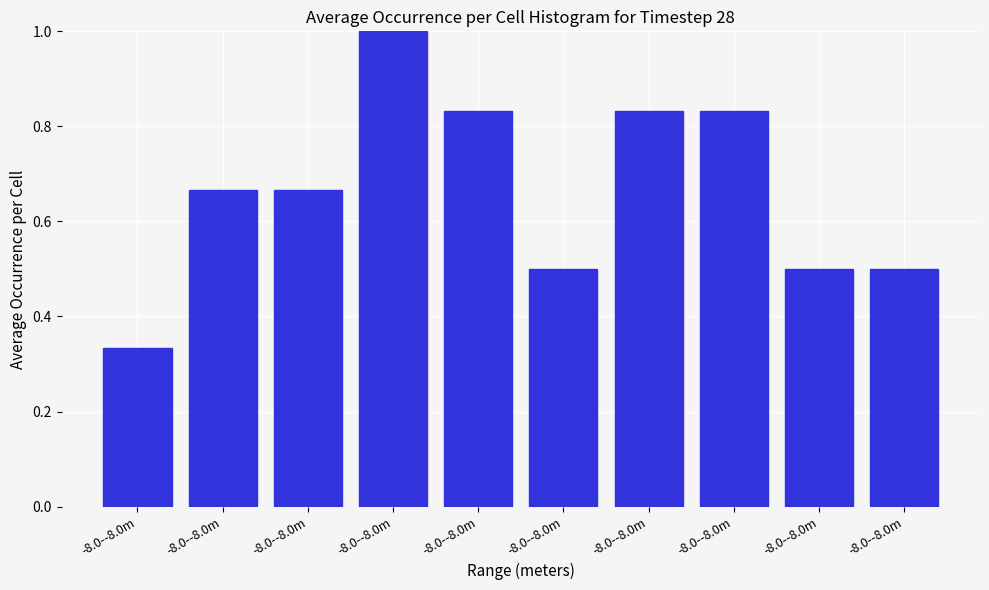

How many bars are there in total?

10